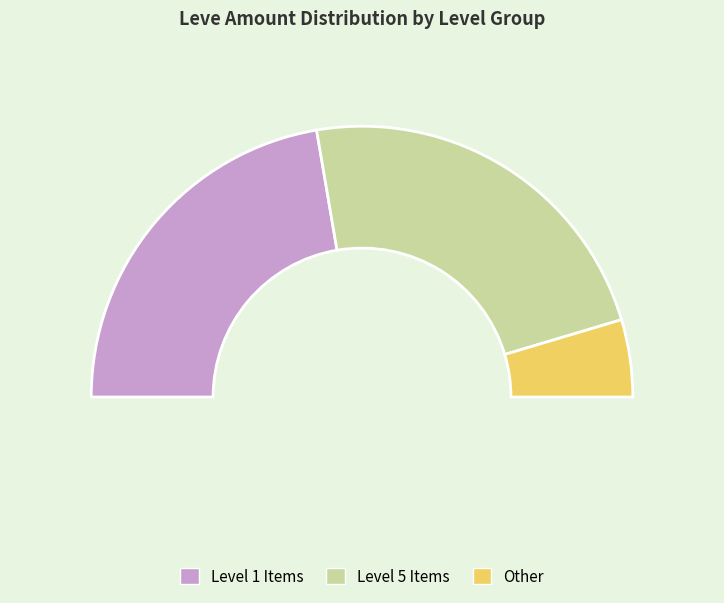

Is there a majority slice in this chart?

No